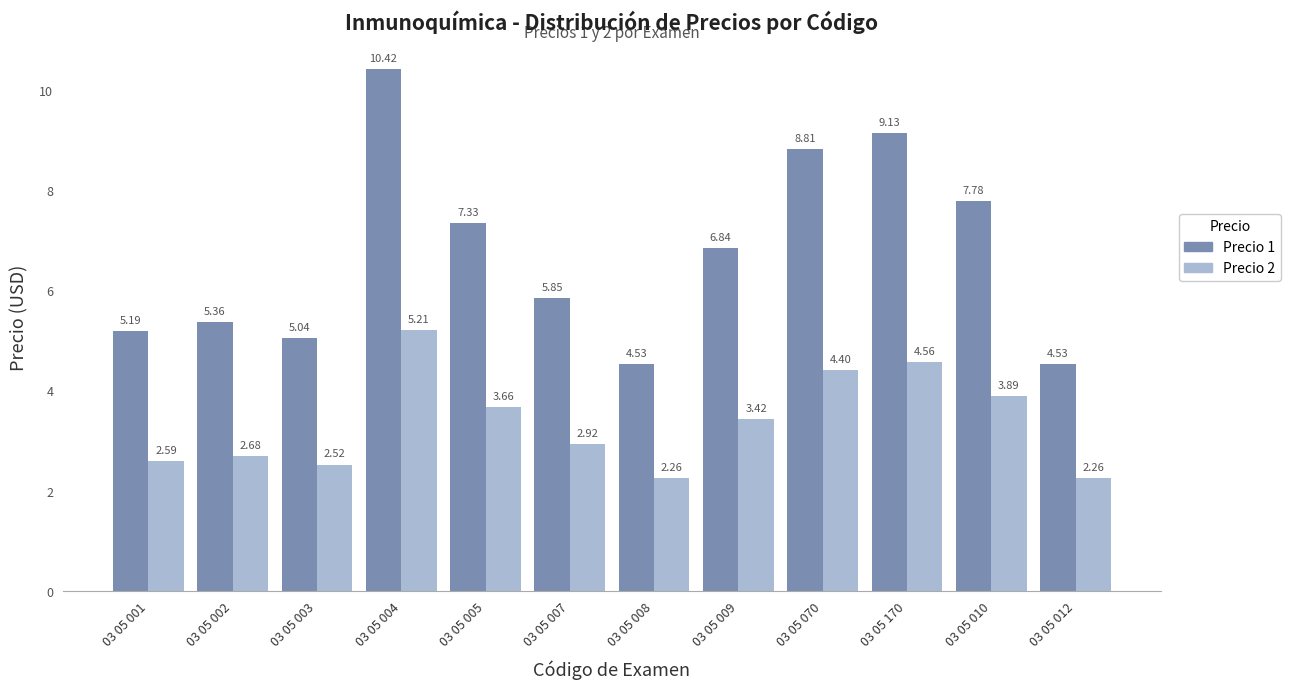

Is it true that Precio 1 equals 3.6 at 03 05 170?

False